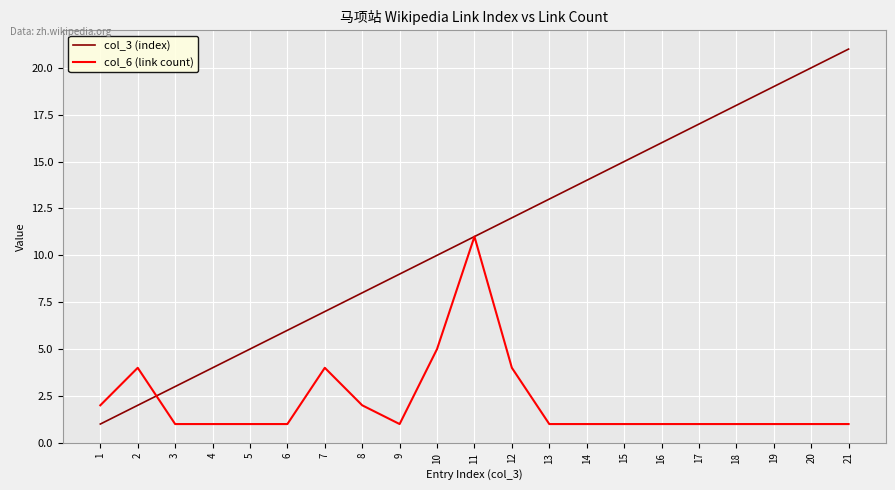

What is the smallest value displayed?

1